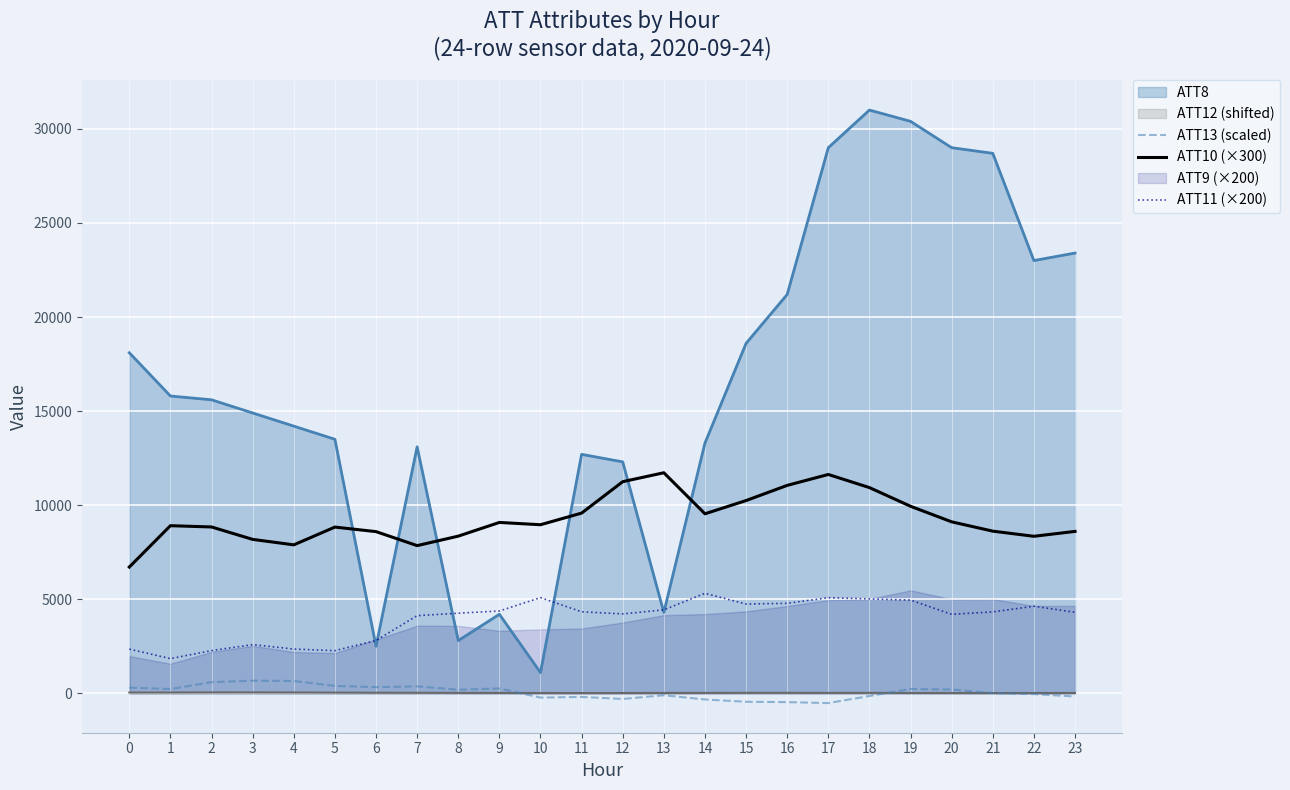

At which label does ATT11 (×200) first exceed 4326?

9